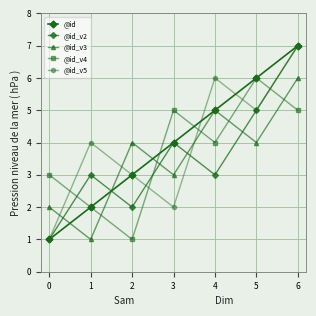

Count the number of data series in this chart.

5